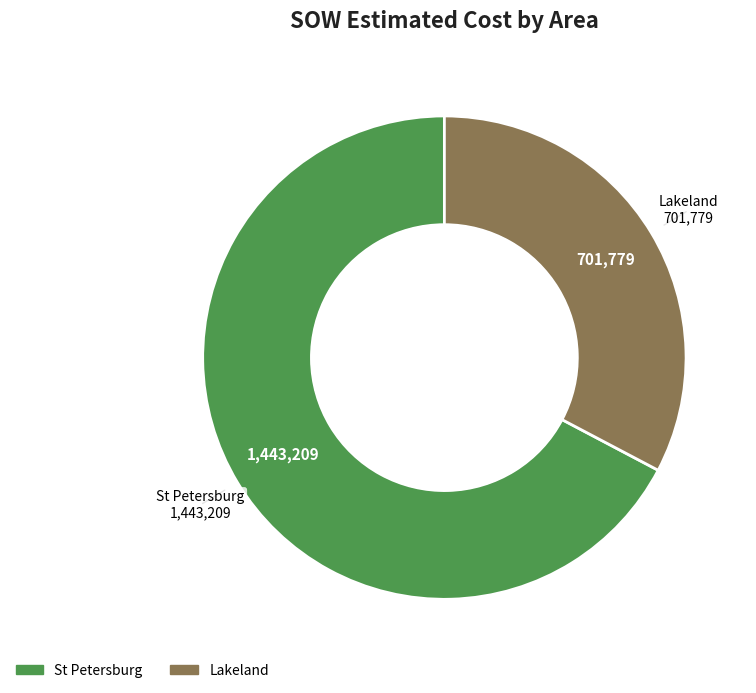

Is there a majority slice in this chart?

Yes